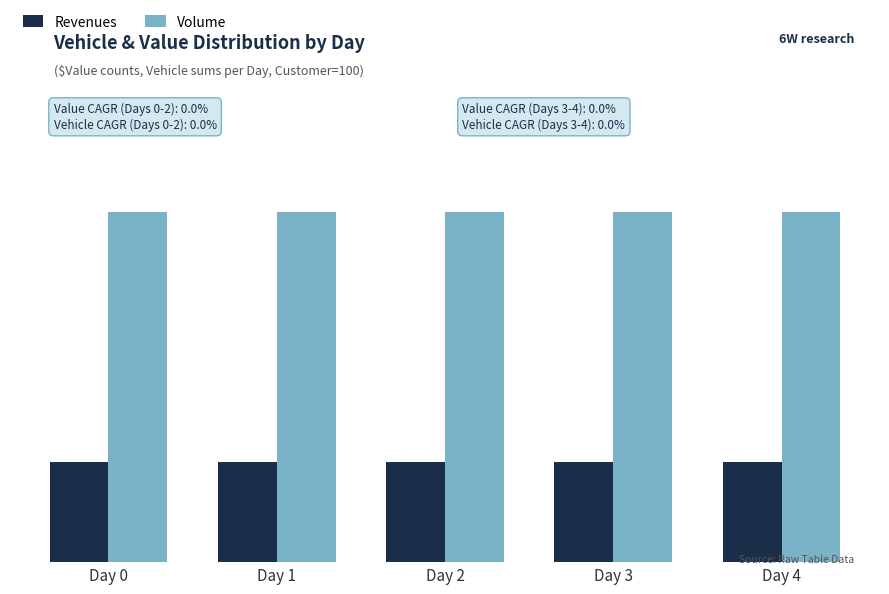

What are all the series names shown in the legend?

Revenues, Volume